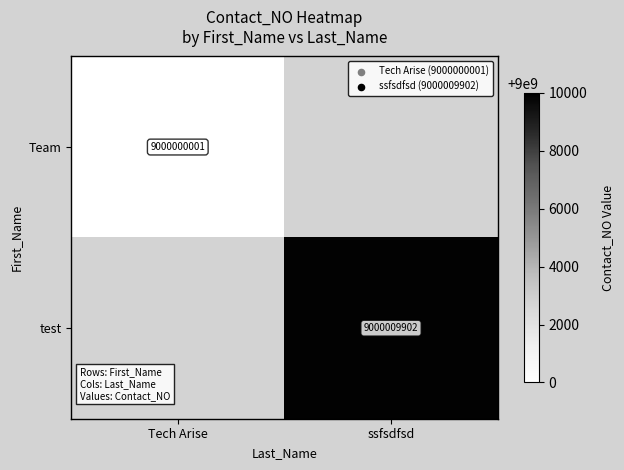

Is the value of Team at Tech Arise greater than the value of test at ssfsdfsd?

No